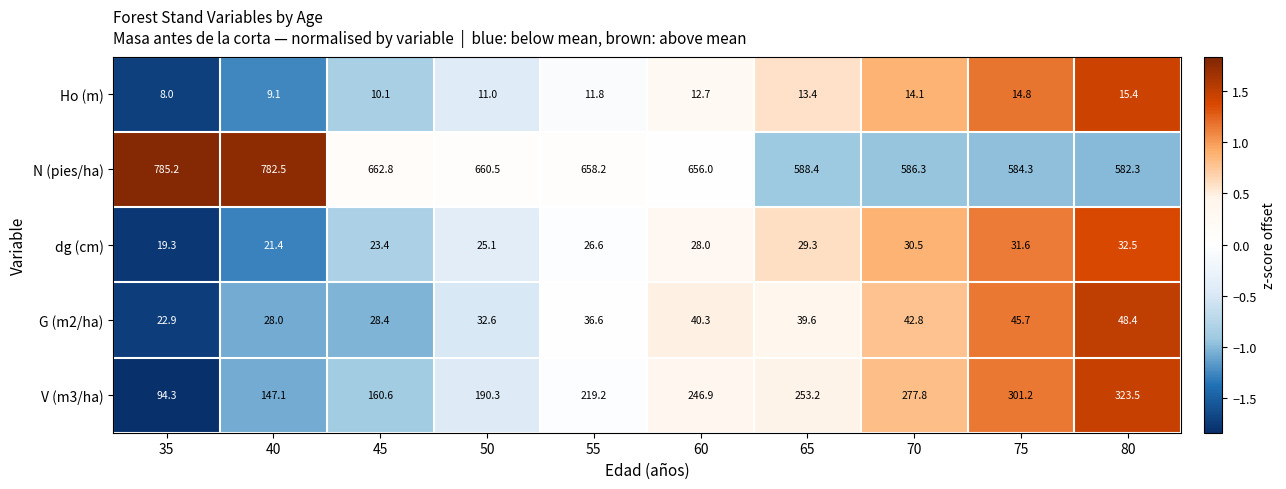

At which label does V (m3/ha) reach its peak?

80